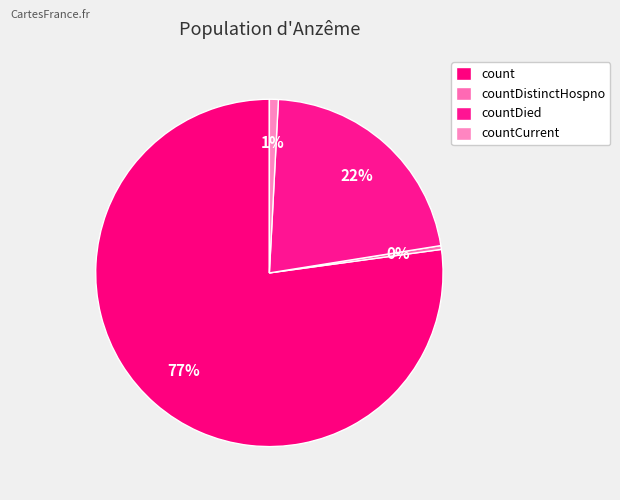

What is the majority slice?

count